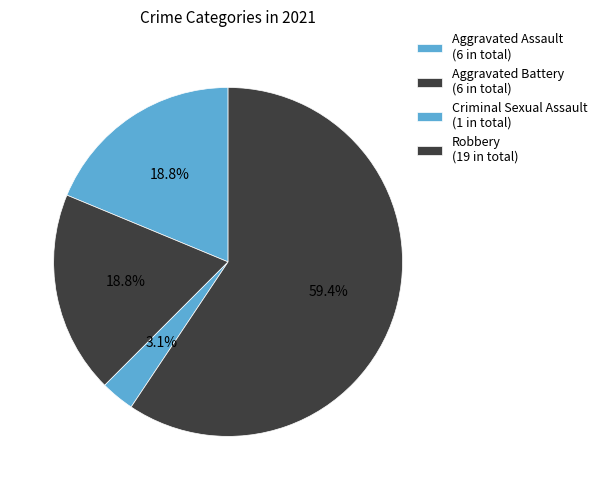

How much of the chart is everything except Aggravated Battery?

81.2%